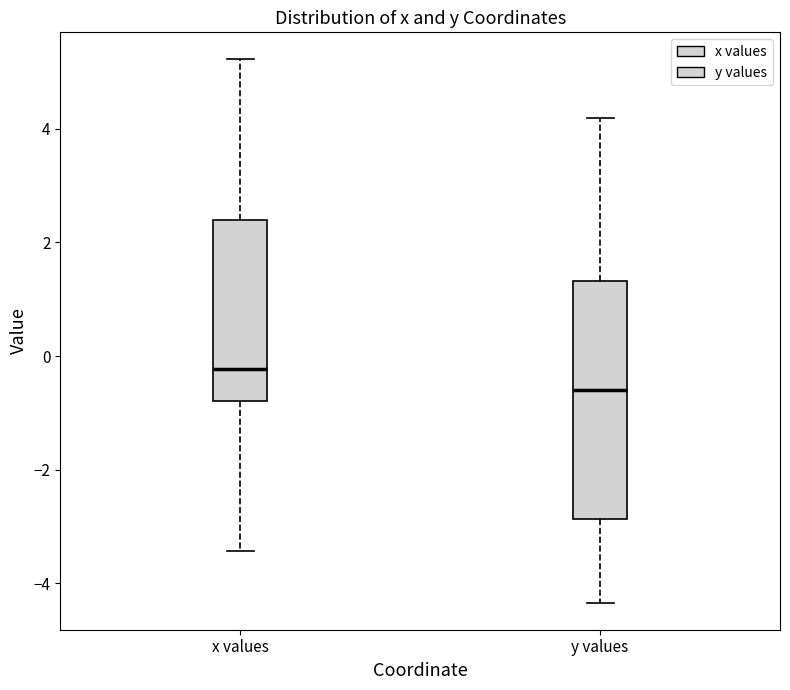

Which box has the highest median line?

x values